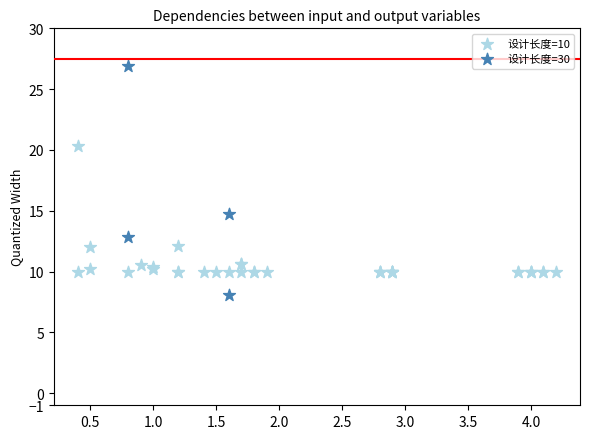

Which series contains the highest Y value?

设计长度=30